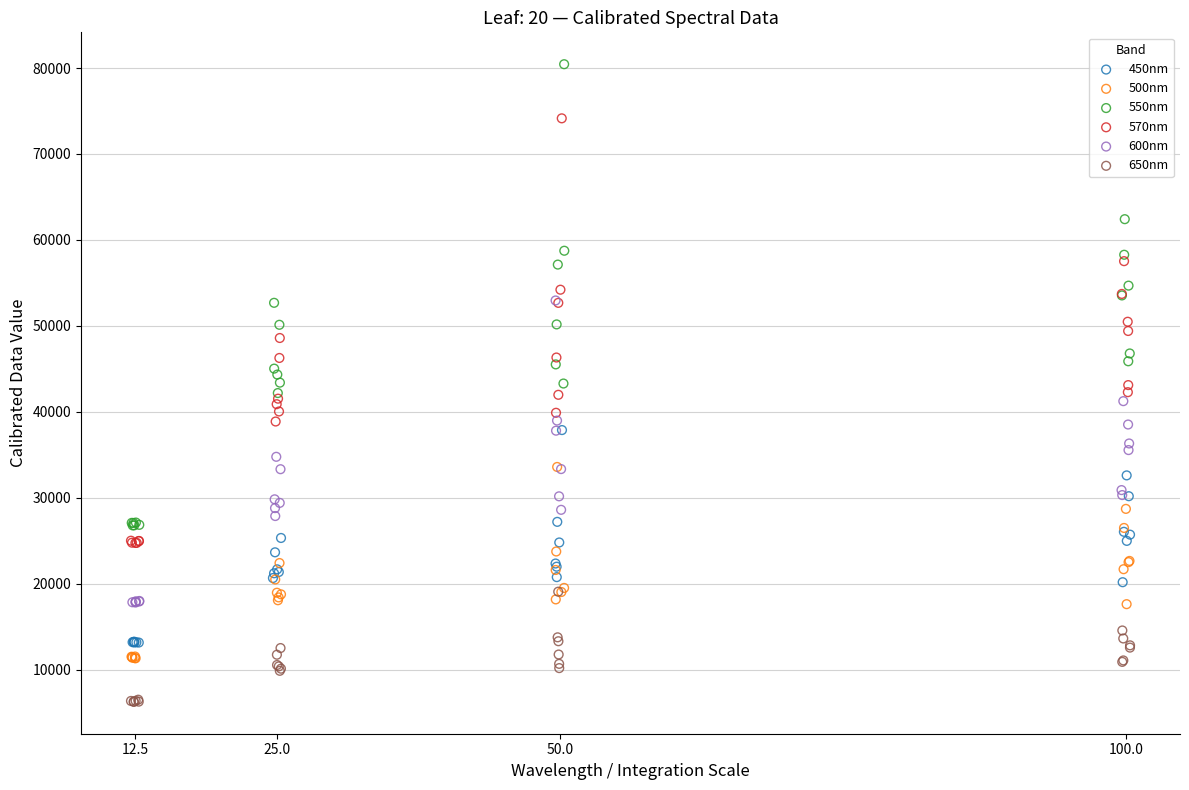

Which series contains the lowest Y value?

650nm